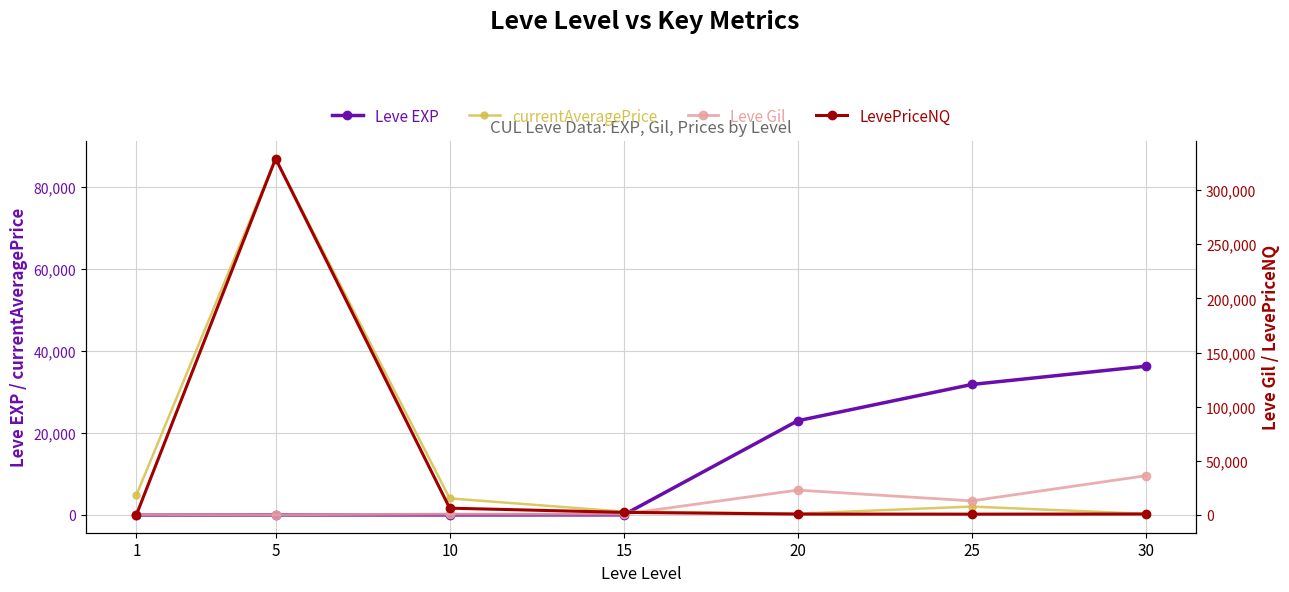

At which label does Leve EXP reach its peak?

30